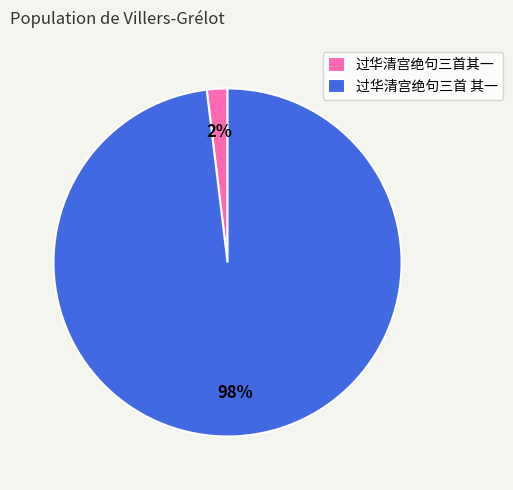

To the nearest percent, what is the average slice percentage?

50%